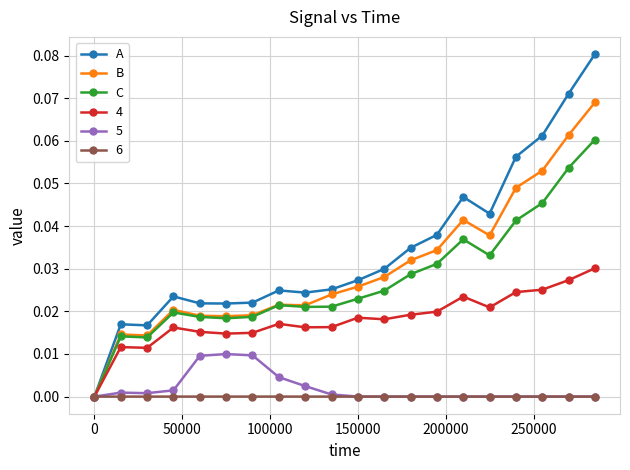

True or false: 4 has more than 0 points higher than both neighbors.

True